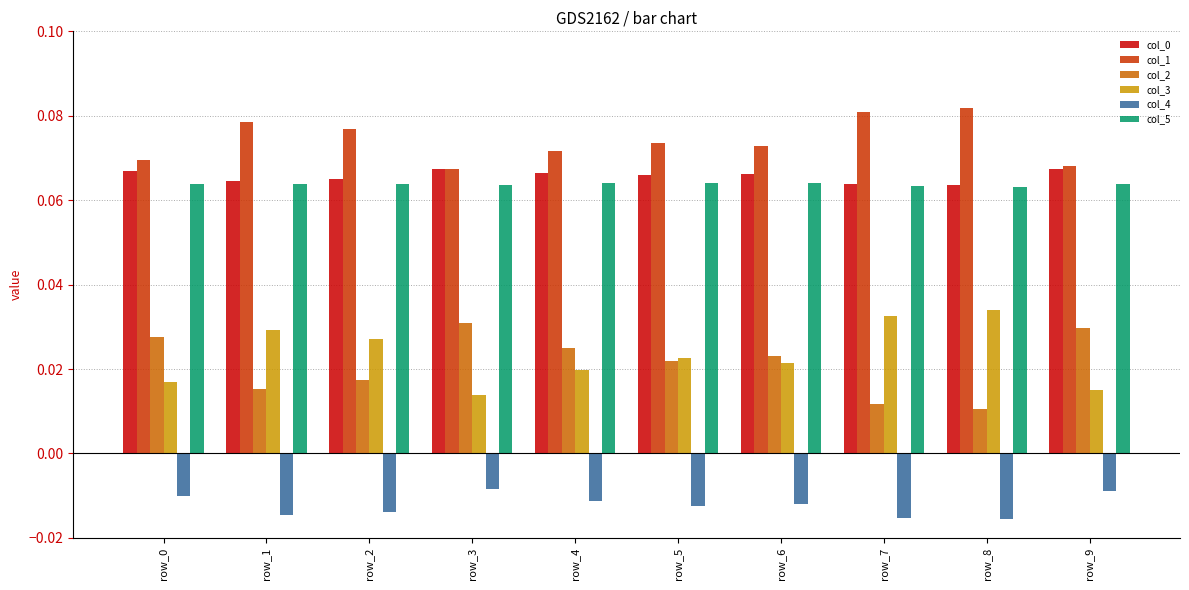

What is the sum of all col_1 values?

0.7